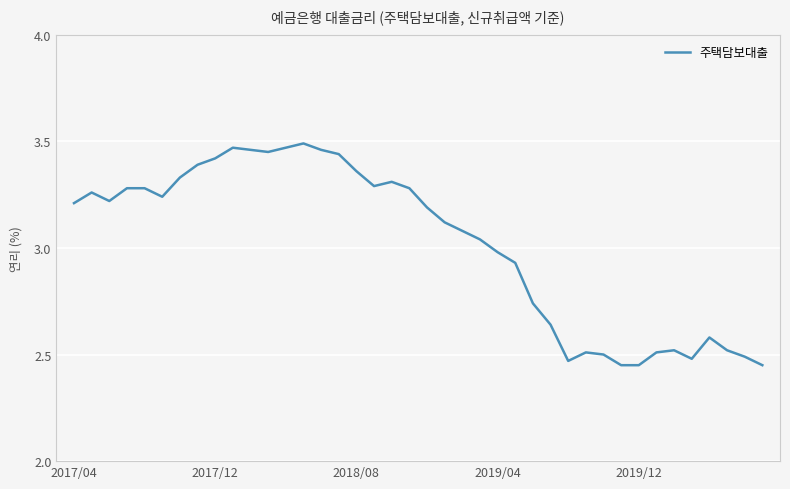

What is the difference between the maximum and minimum values?

1.0